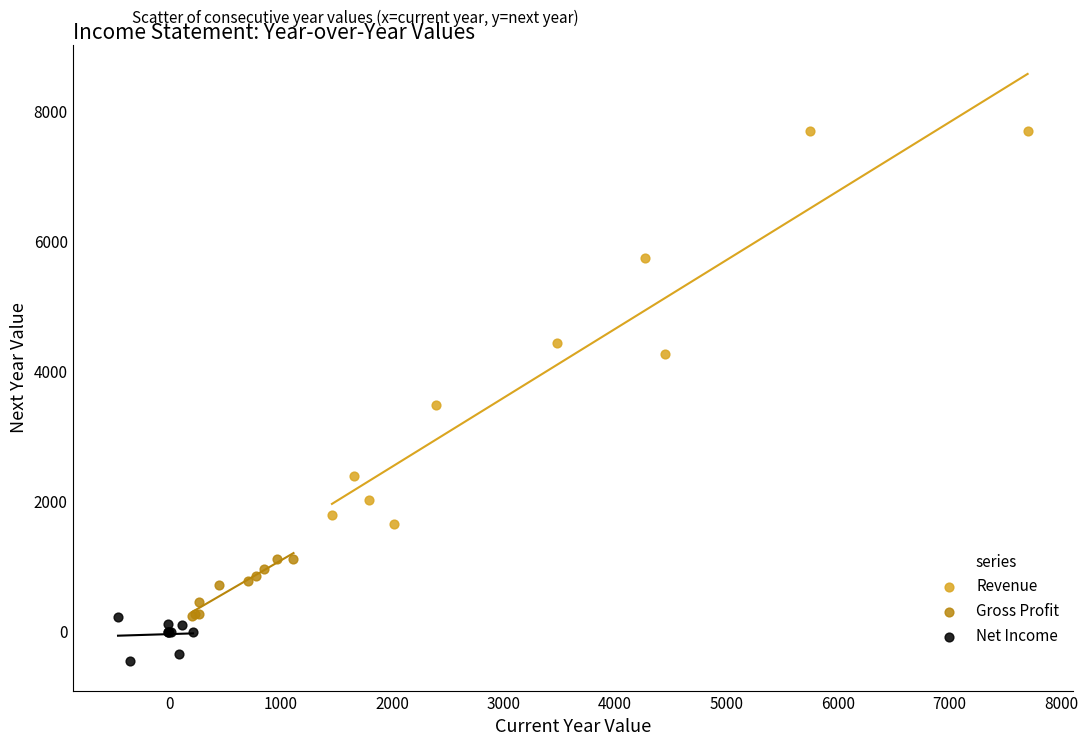

What are all the series names shown in the legend?

Revenue, Gross Profit, Net Income